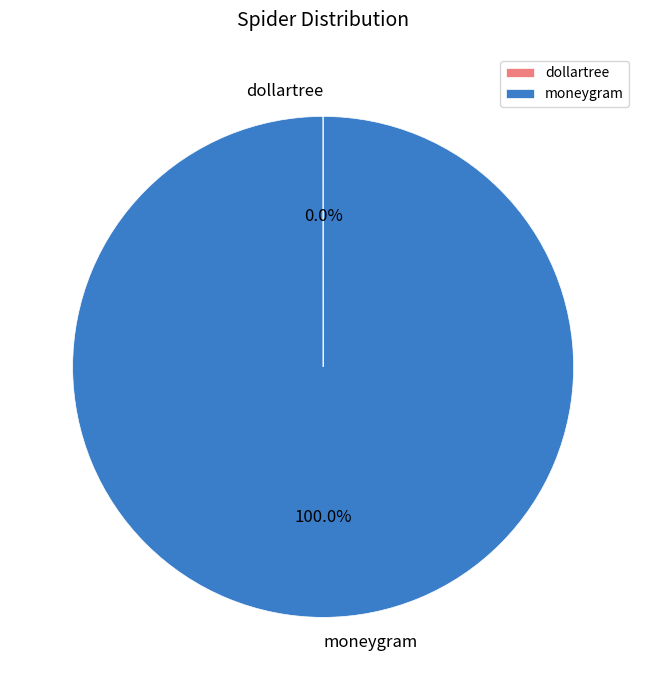

The moneygram slice represents 92% of the pie. True or false?

False